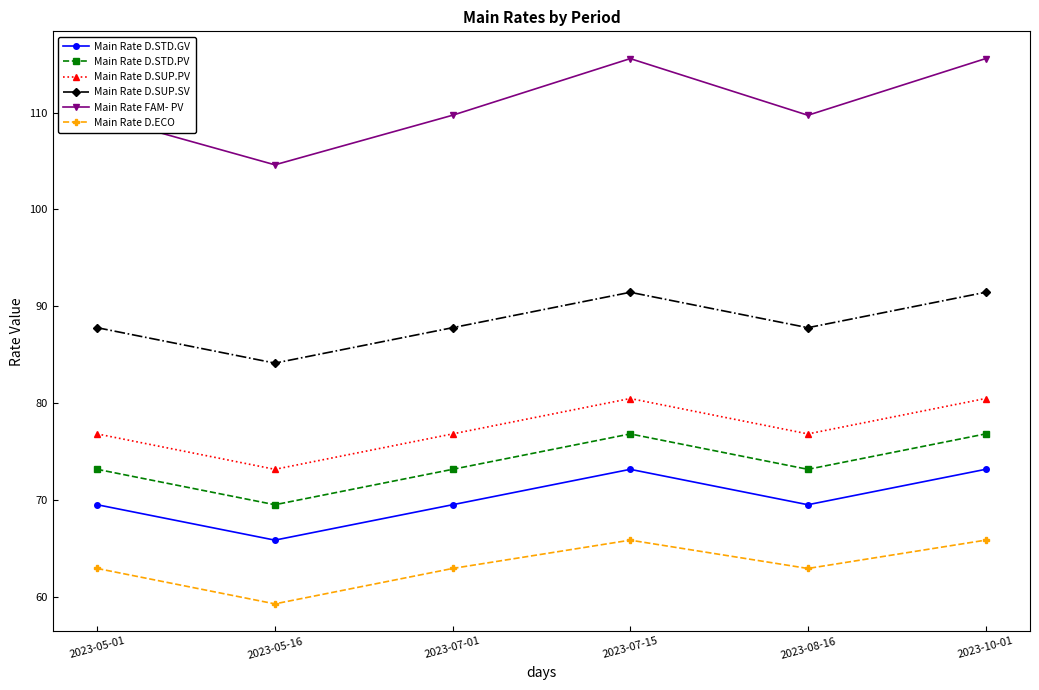

In Main Rate D.SUP.SV, how many points are higher than both neighbors (excluding endpoints)?

1